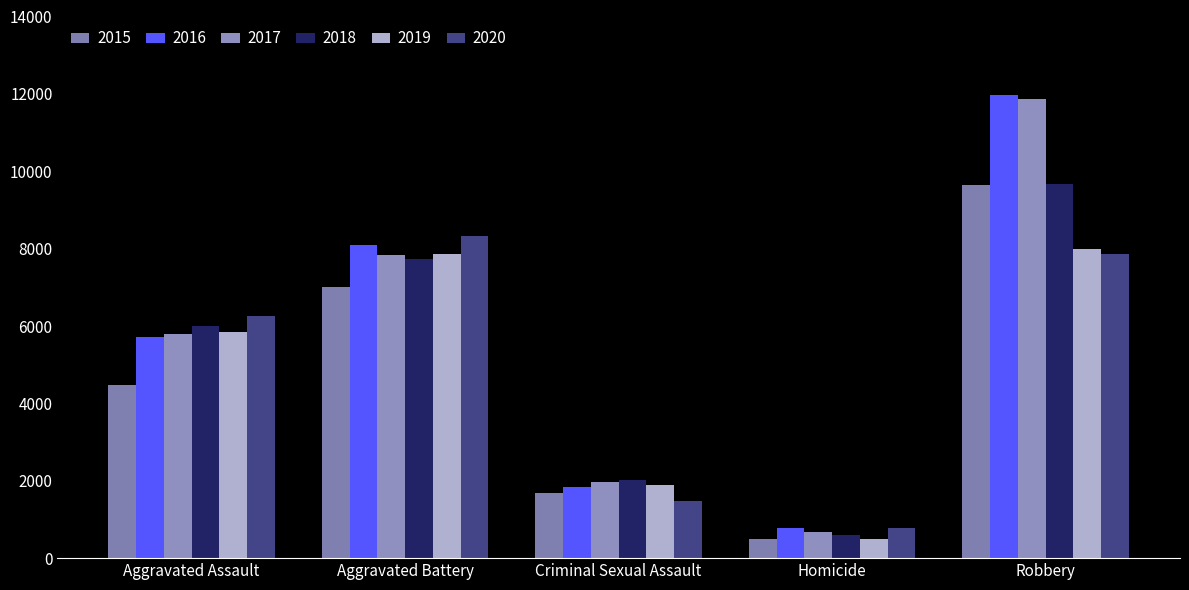

How many series are shown in this chart?

6